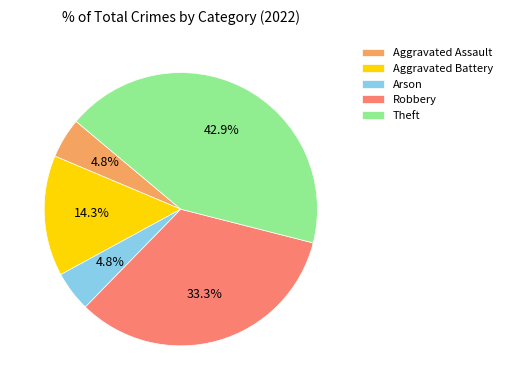

To the nearest percent, what is the difference between the Theft and Robbery slice percentages?

10%